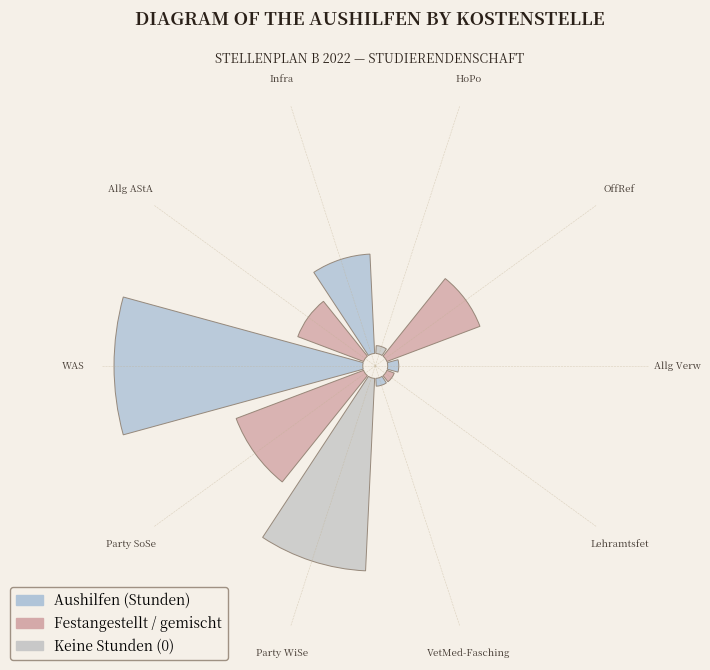

To the nearest percent, what is the difference between the largest and smallest slice percentages?

27%